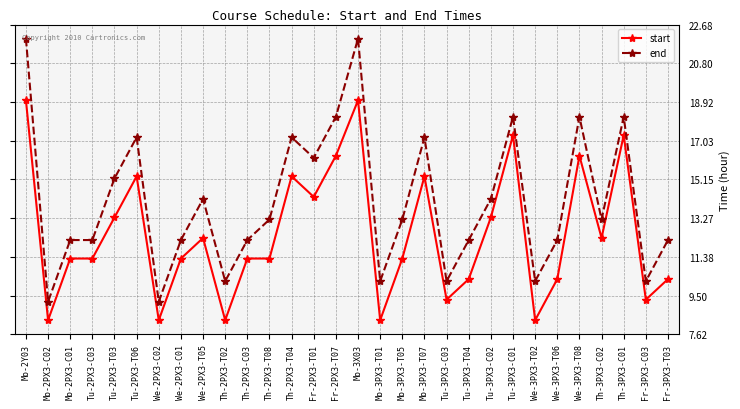

What is the total value across all series at Fr-3PX3-C03?

19.5